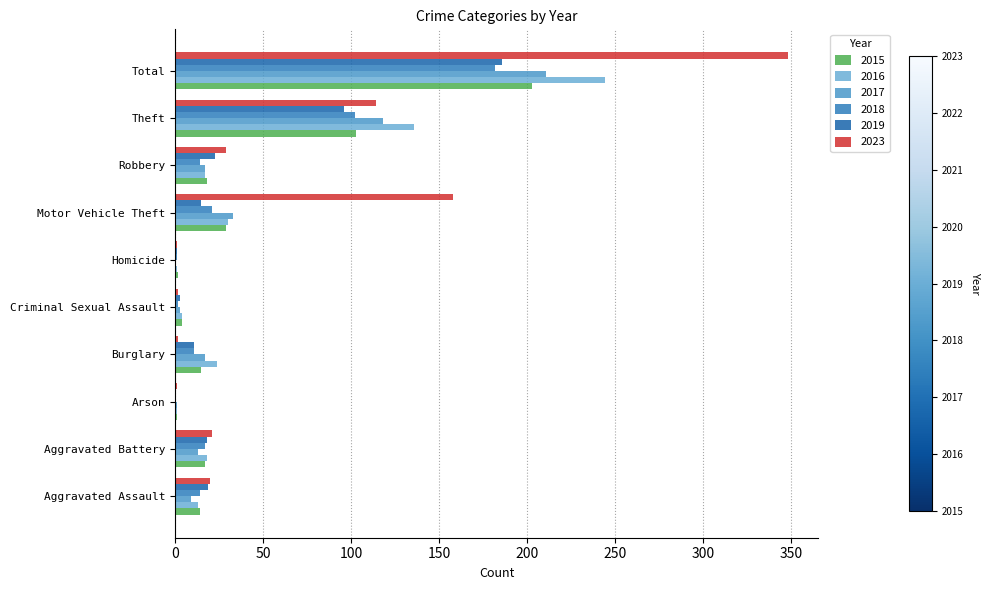

Rank the series at Criminal Sexual Assault from lowest to highest value.

2018, 2023, 2017, 2019, 2015, 2016